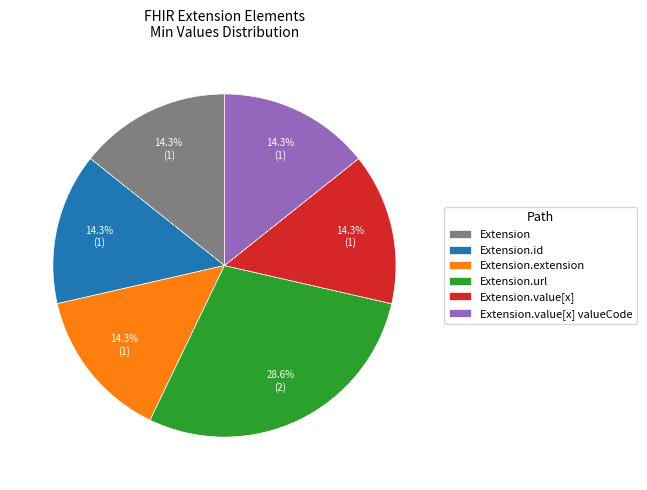

Count the number of slices in the pie.

6